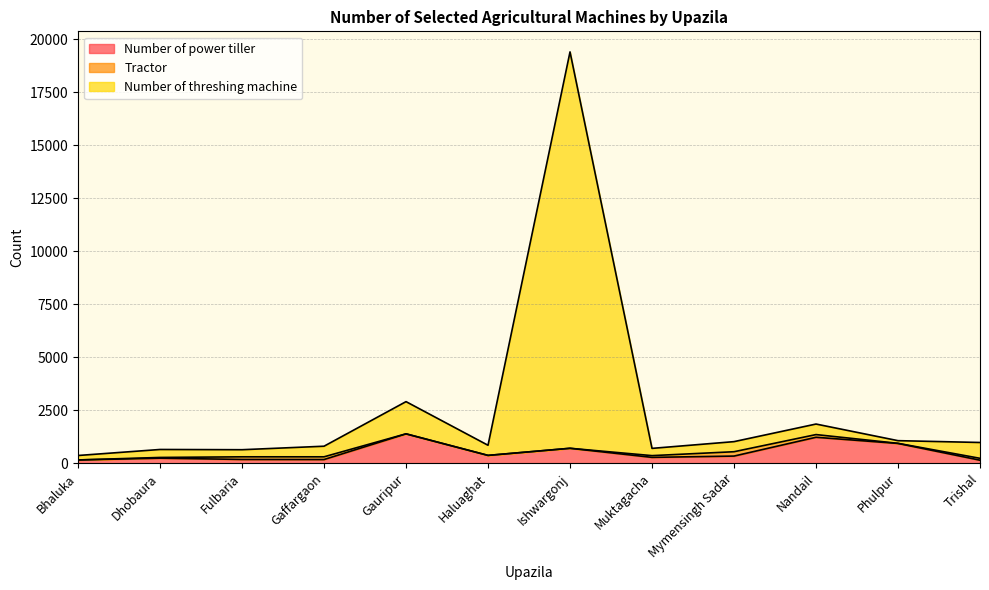

The value of Number of power tiller at Ishwargonj is 700. True or false?

True